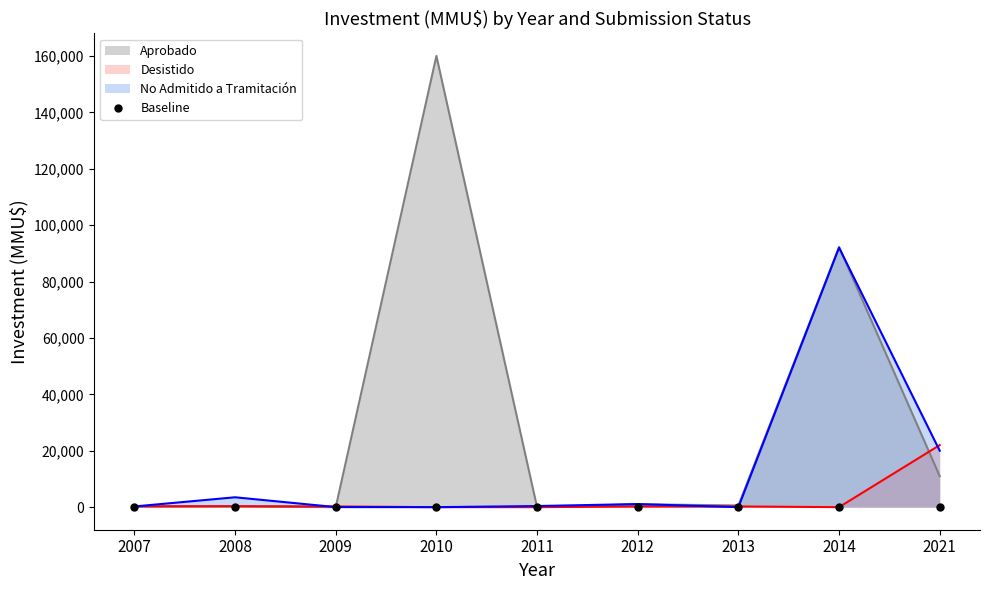

At which label does No Admitido a Tramitación first exceed 1000?

2008